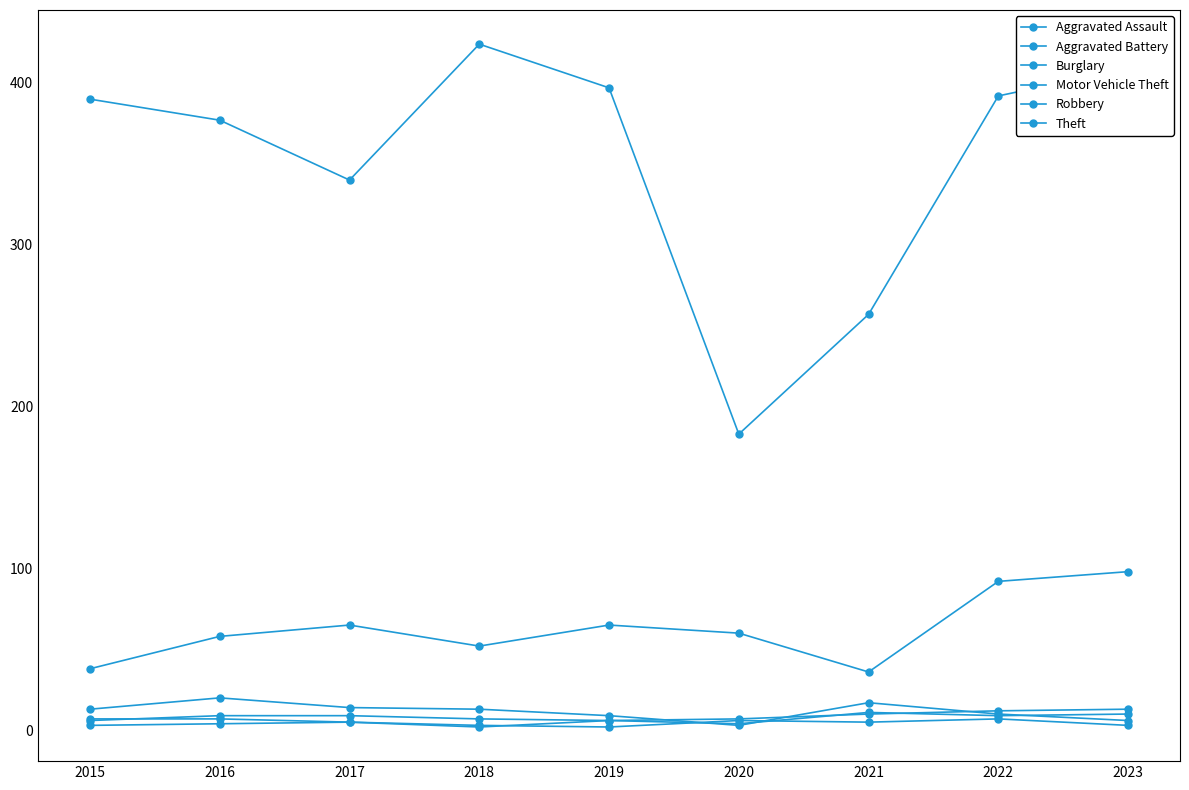

How many series are shown in this chart?

6